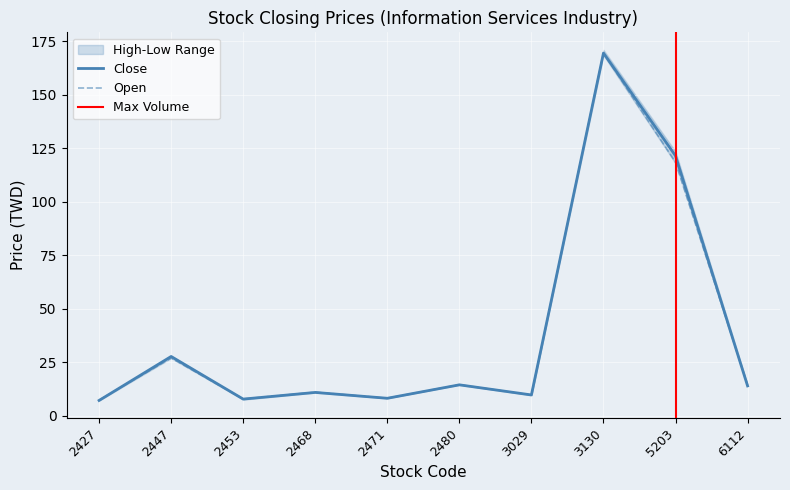

Which category has the highest value in the Close series?

3130